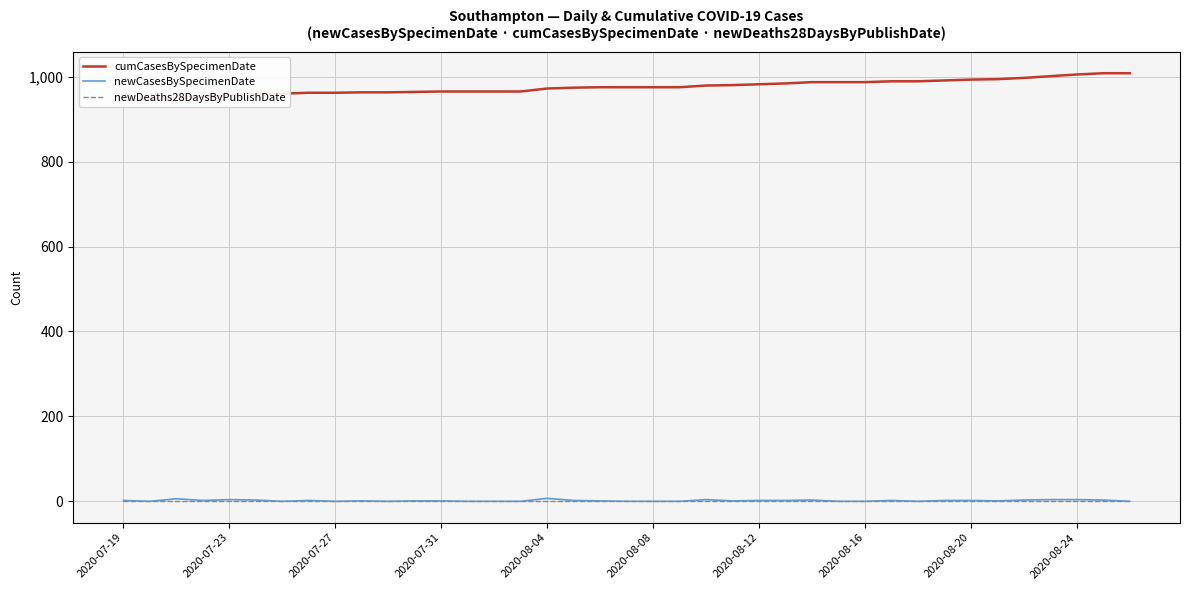

The value of newCasesBySpecimenDate at 2020-07-27 is -4. True or false?

False